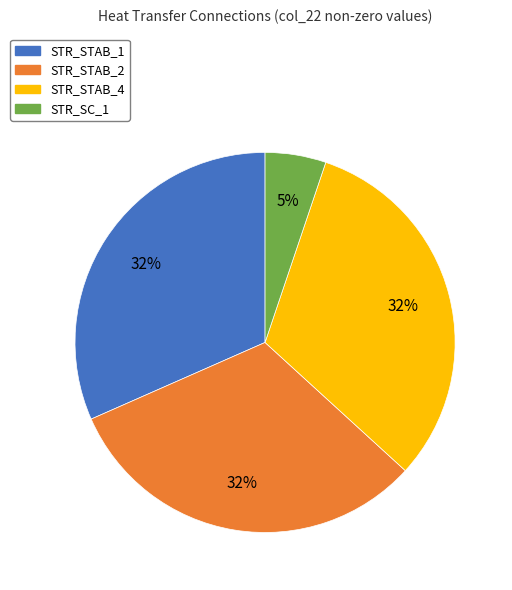

To the nearest percent, what percentage of the pie is STR_STAB_2?

32%